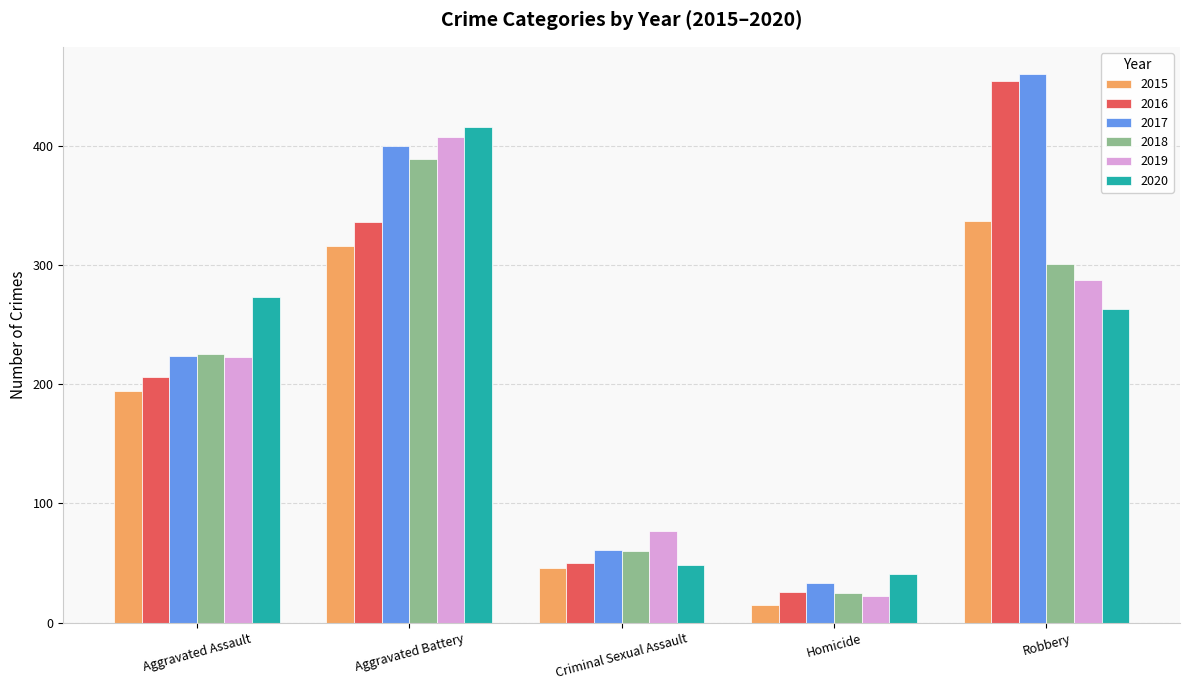

Rank the series by their maximum value, from highest to lowest.

2017, 2016, 2020, 2019, 2018, 2015